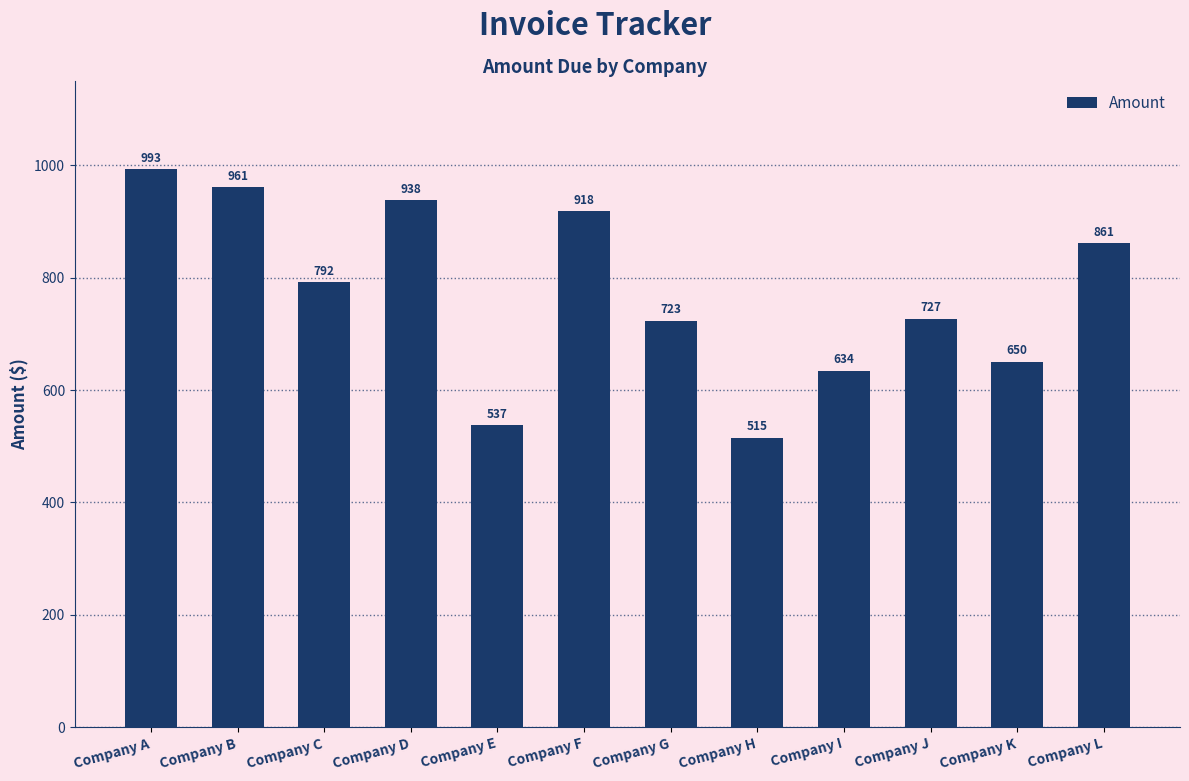

True or false: the data shows 225 at Company K.

False